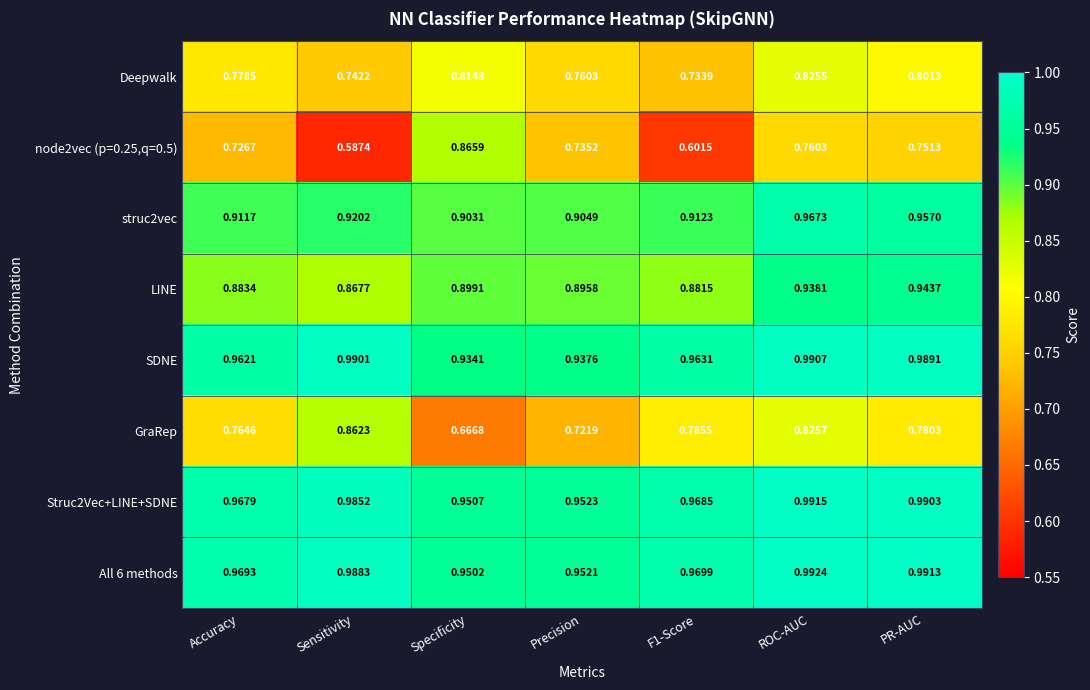

Which category has the lowest value across all series?

Sensitivity